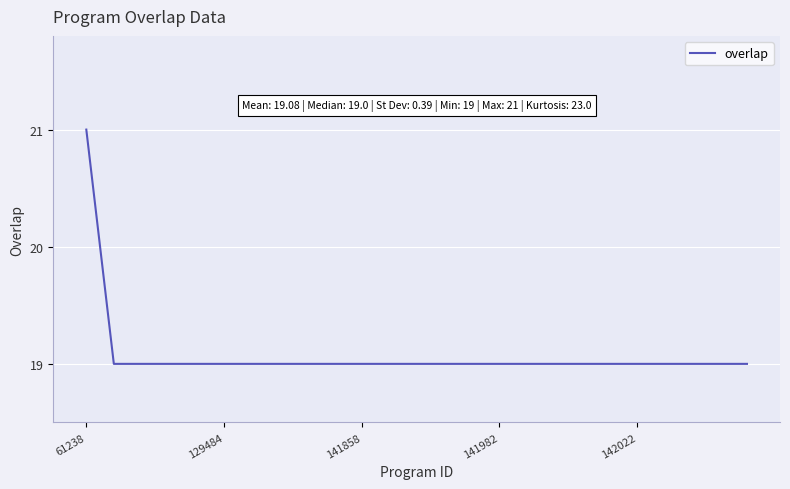

What is the average value?

19